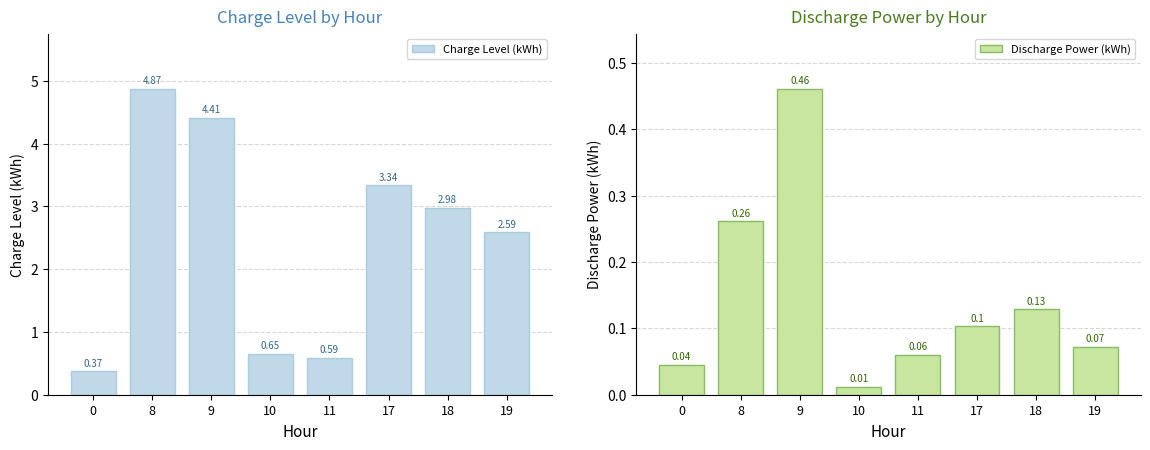

What is the difference between the second highest and minimum values in the Charge Level (kWh) series?

4.0